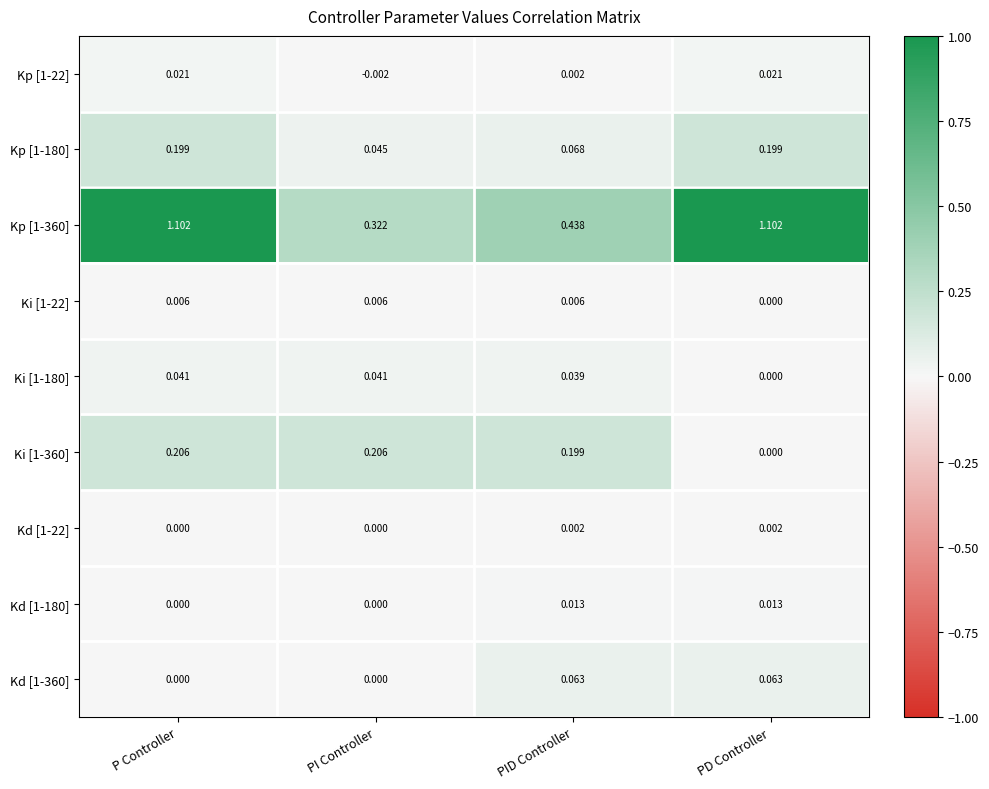

Which series changed the most between P Controller and PI Controller?

Kp [1-360]